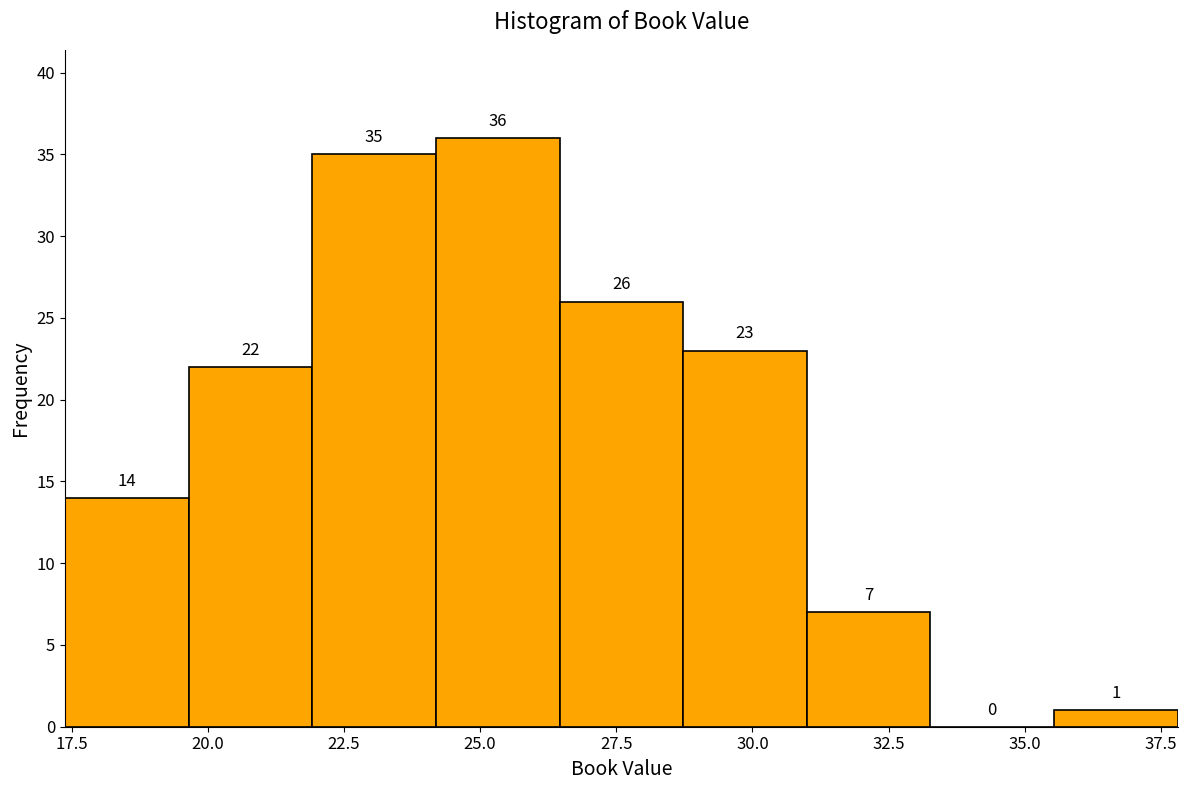

Reading left to right, list every bar in this chart as the range it spans on the x-axis followed by its height. The bar edges are not printed on the chart, so give them approximately, as read against the axis.

17.5 to 19.5: 14
19.5 to 22.0: 22
22.0 to 24.0: 35
24.0 to 26.5: 36
26.5 to 28.5: 26
28.5 to 31.0: 23
31.0 to 33.5: 7
33.5 to 35.5: 0
35.5 to 38.0: 1